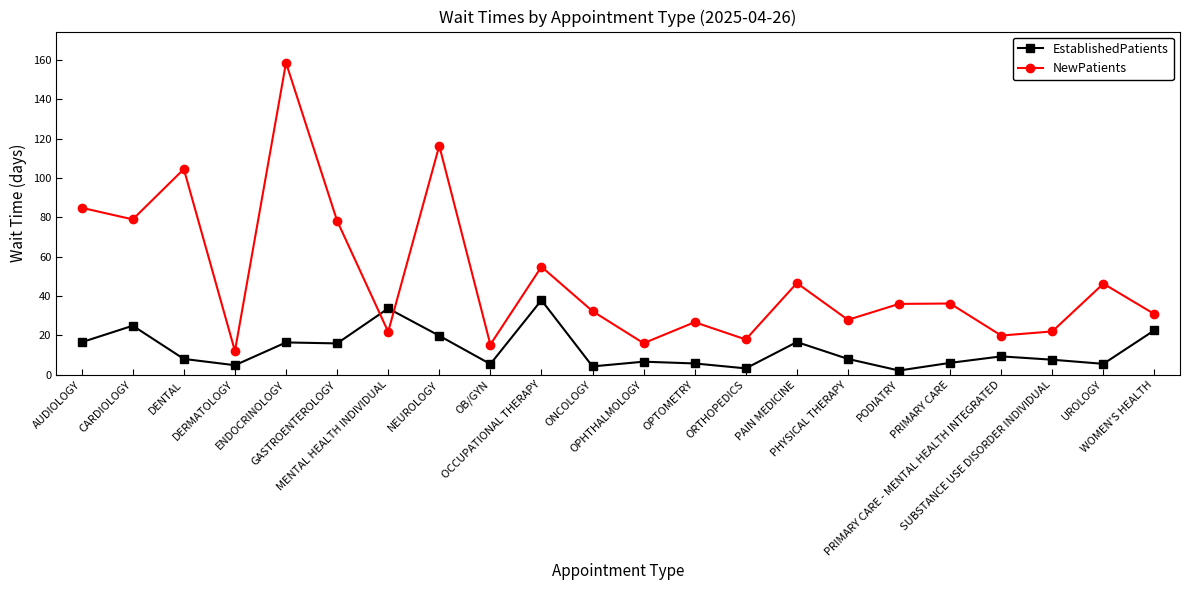

What is the minimum value for NewPatients?

12.0